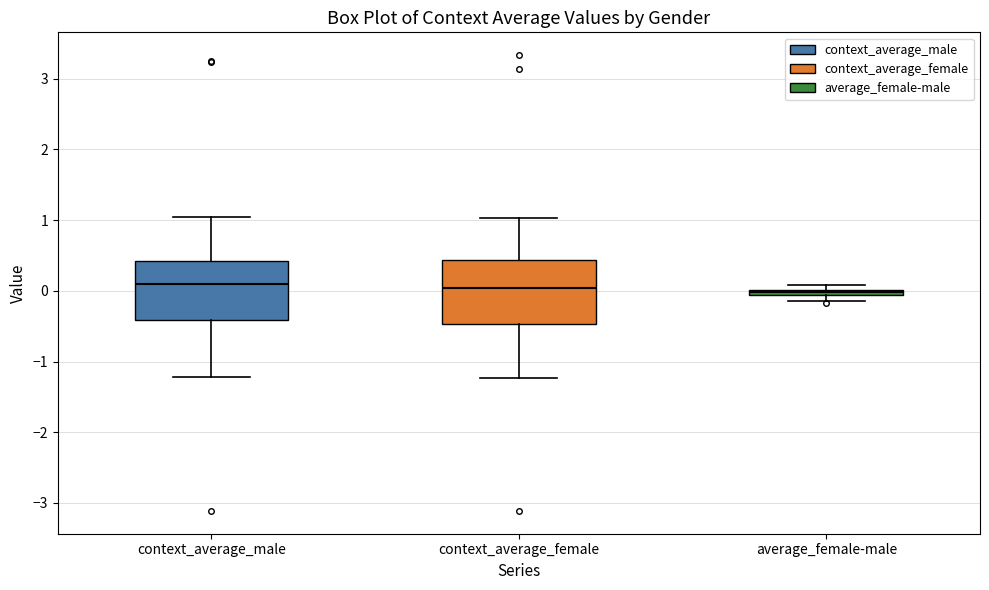

Where is the upper edge of the box for average_female-male on the y-axis? The values are not printed on the chart, so give them approximately, as read against the axis.

0.0